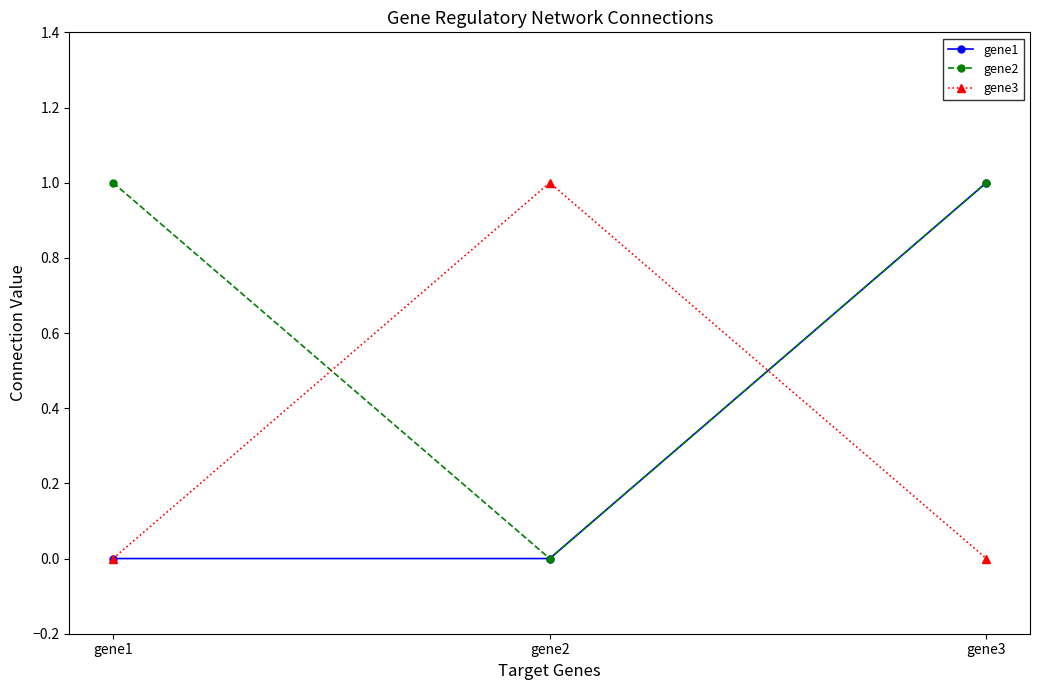

What is the sum of all gene2 values?

2